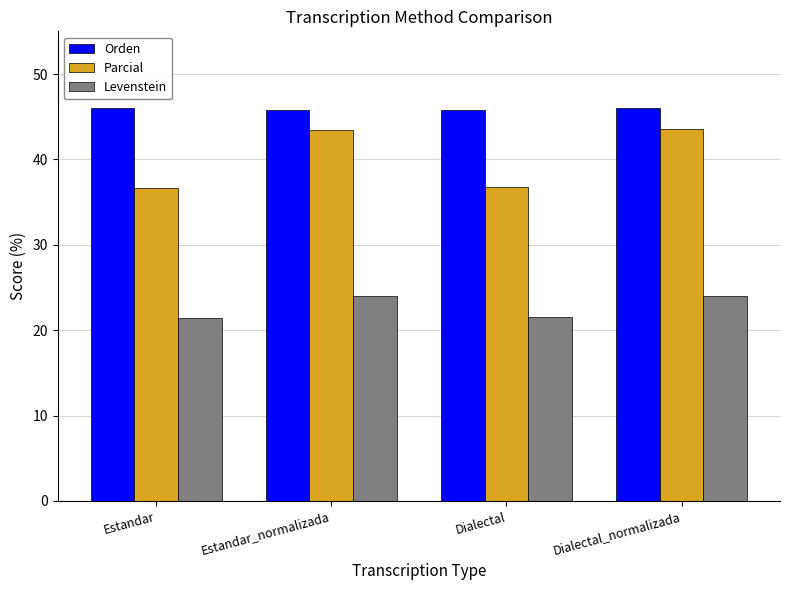

What are all the series names shown in the legend?

Orden, Parcial, Levenstein